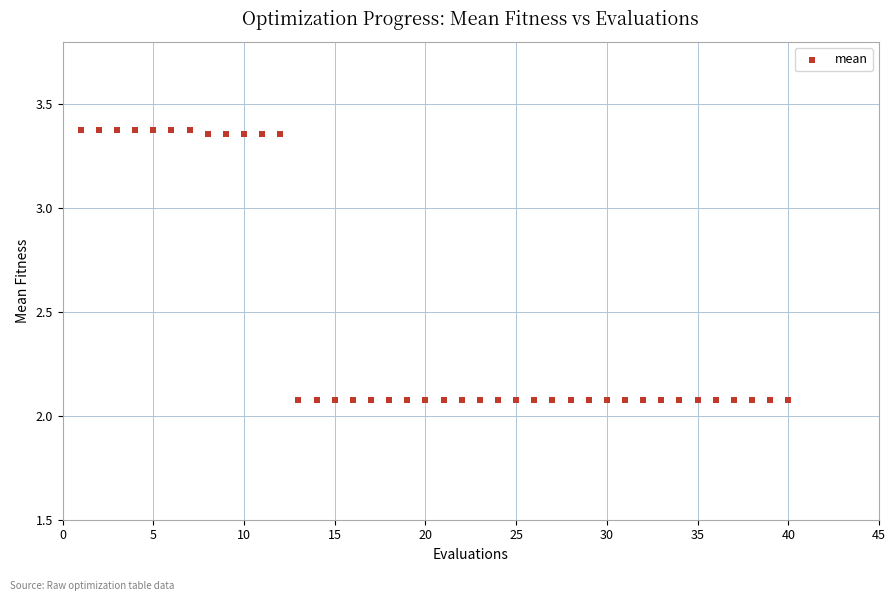

What is the range of Y values (max minus min)?

1.3